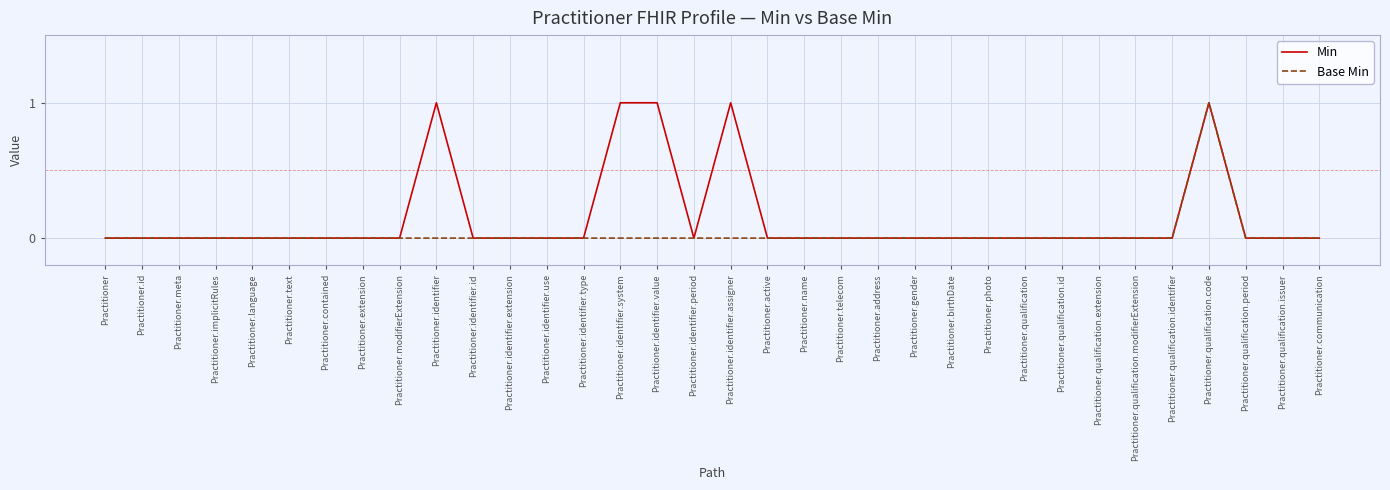

Reading left to right, transcribe all the data shown in this chart.

Min: 0	0	0	0	0	0	0	0	0	1	0	0	0	0	1	1	0	1	0	0	0	0	0	0	0	0	0	0	0	0	1	0	0	0
Base Min: 0	0	0	0	0	0	0	0	0	0	0	0	0	0	0	0	0	0	0	0	0	0	0	0	0	0	0	0	0	0	1	0	0	0